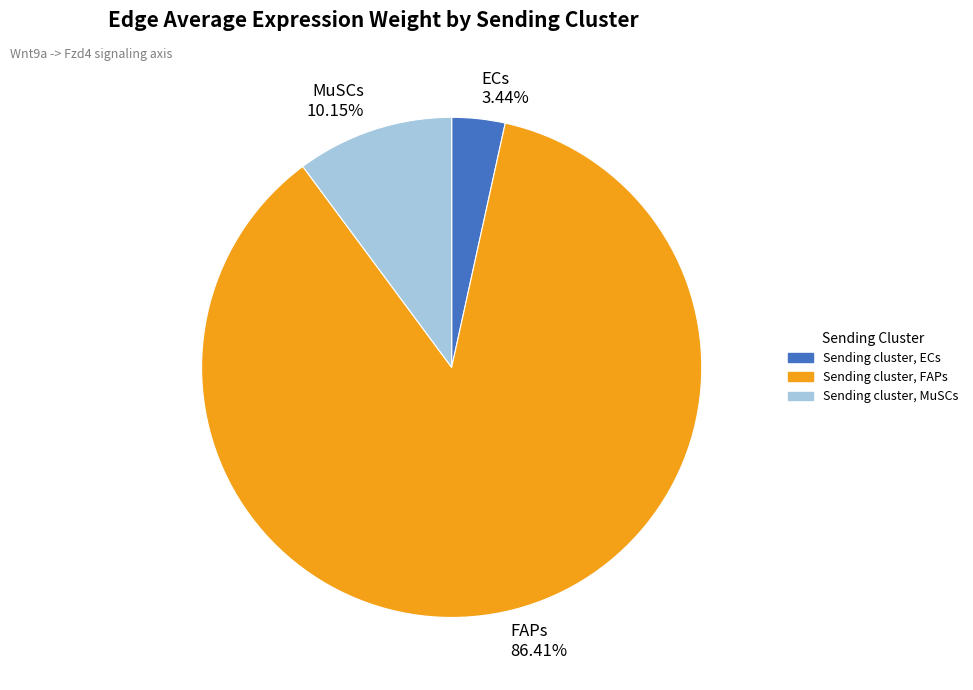

Is there any slice that represents more than half of the pie?

Yes